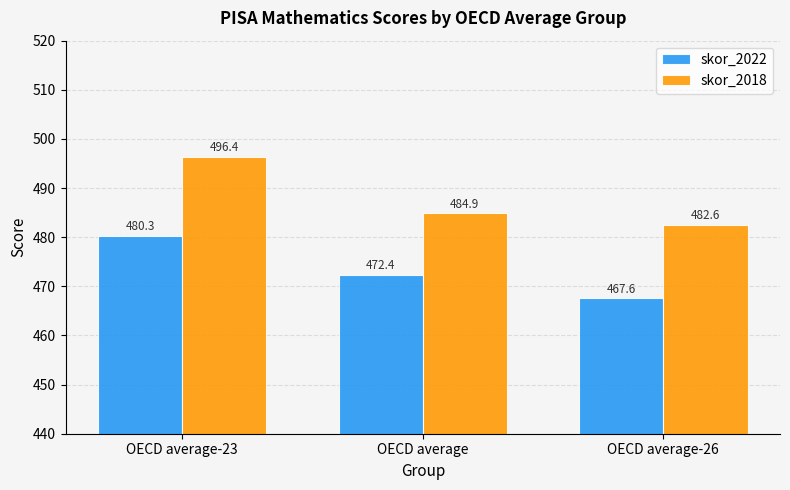

True or false: skor_2018 has a value of 130.2 at OECD average-26.

False